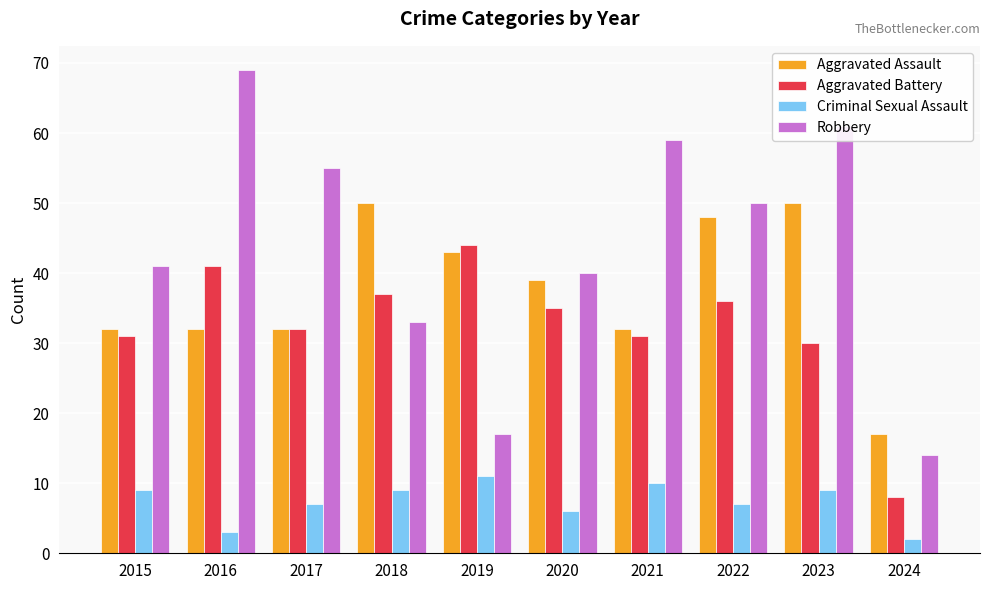

What is the sum of all Aggravated Battery values?

325